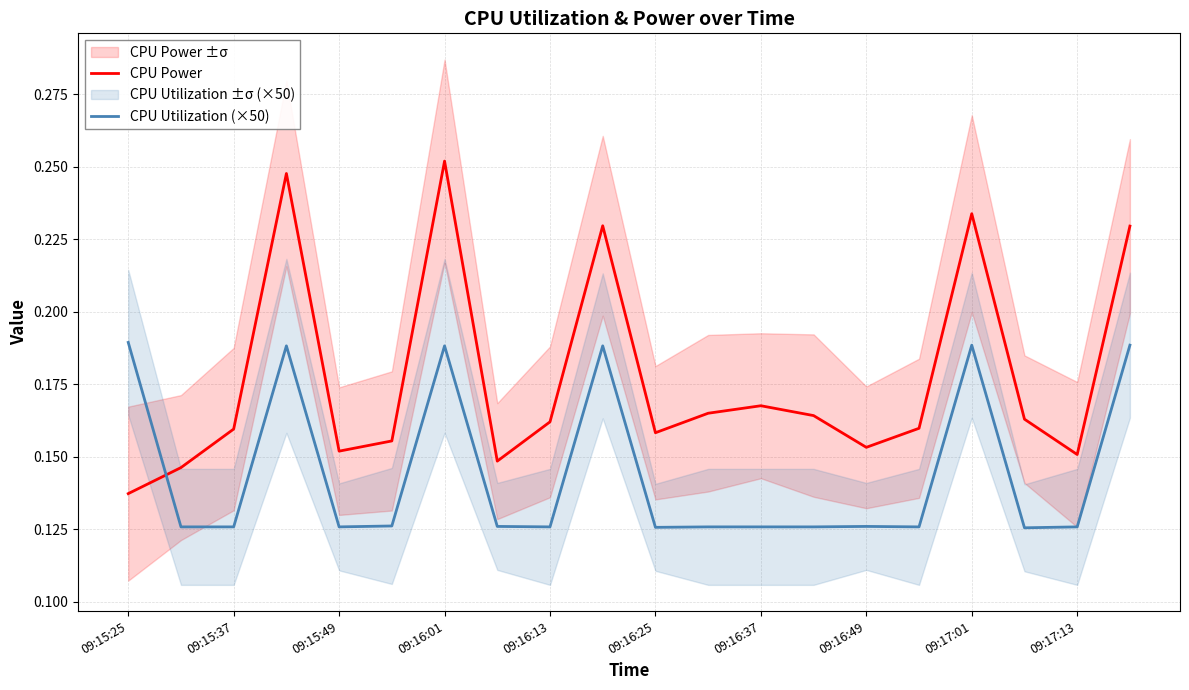

What is the difference between the maximum and minimum values in the CPU Utilization (×50) series?

0.1